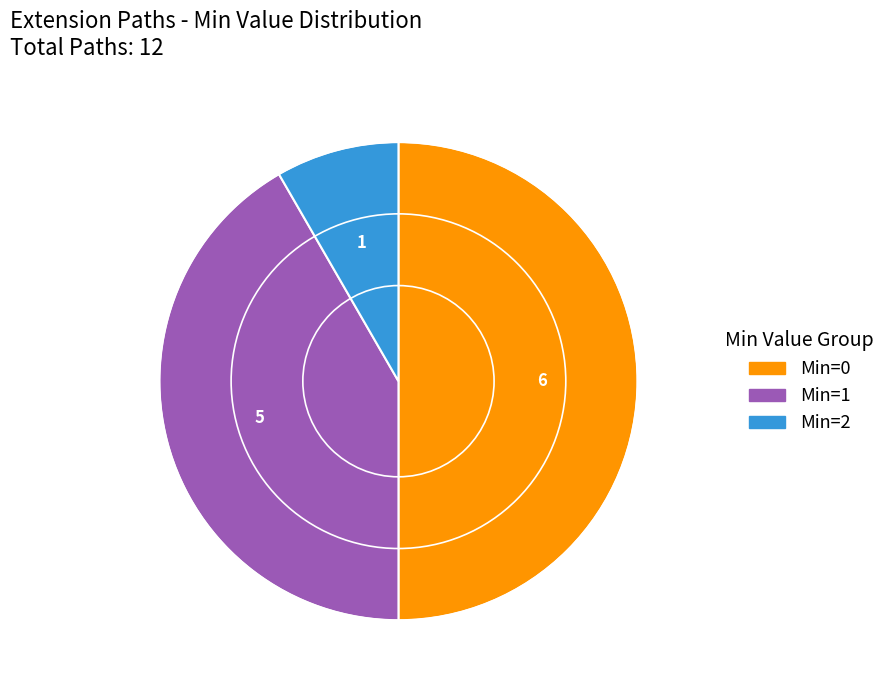

How many segments does this pie chart have?

3